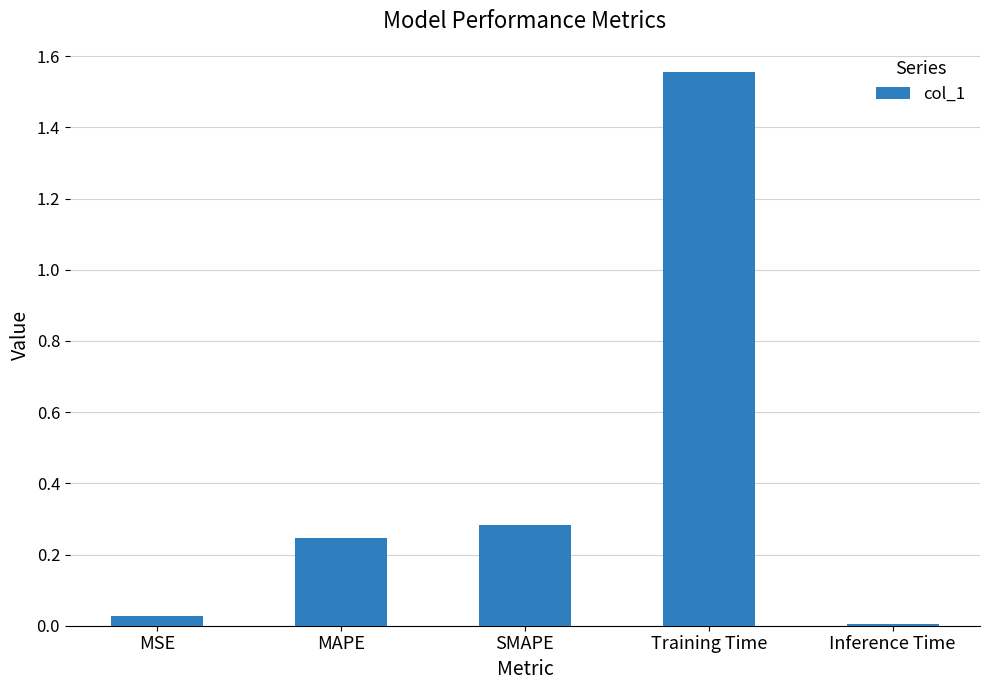

List the labels in order of value, largest first.

Training Time, SMAPE, MAPE, MSE, Inference Time